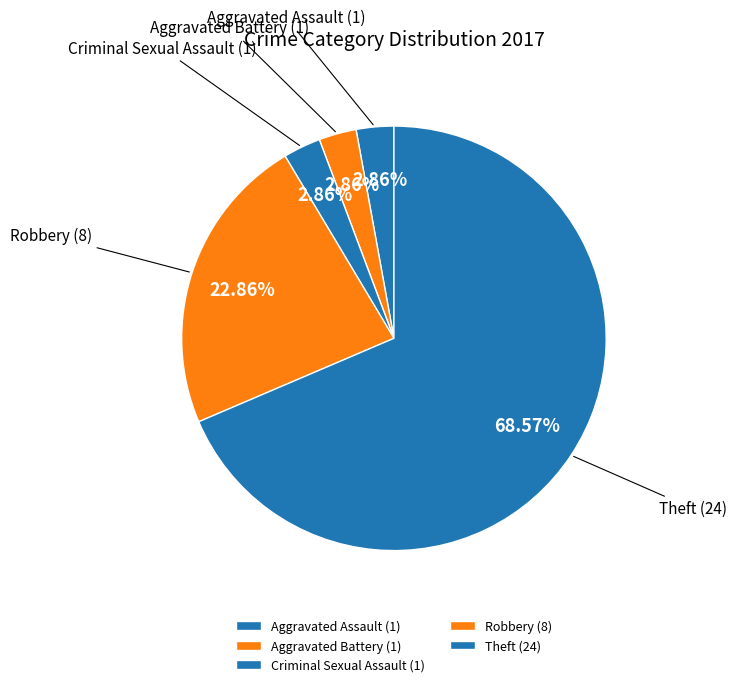

Count the number of slices in the pie.

5